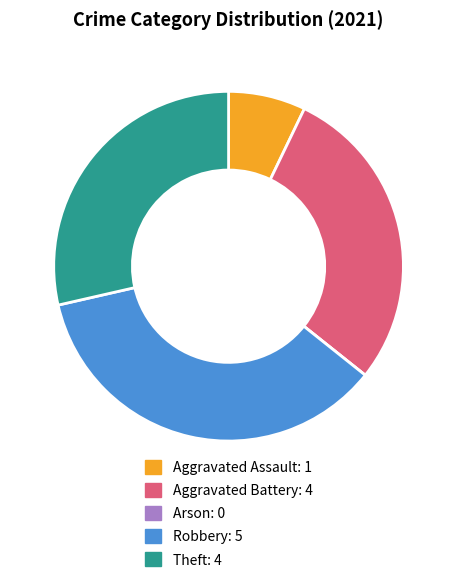

Approximately how many times larger is the value at Robbery compared to Aggravated Assault?

5.0